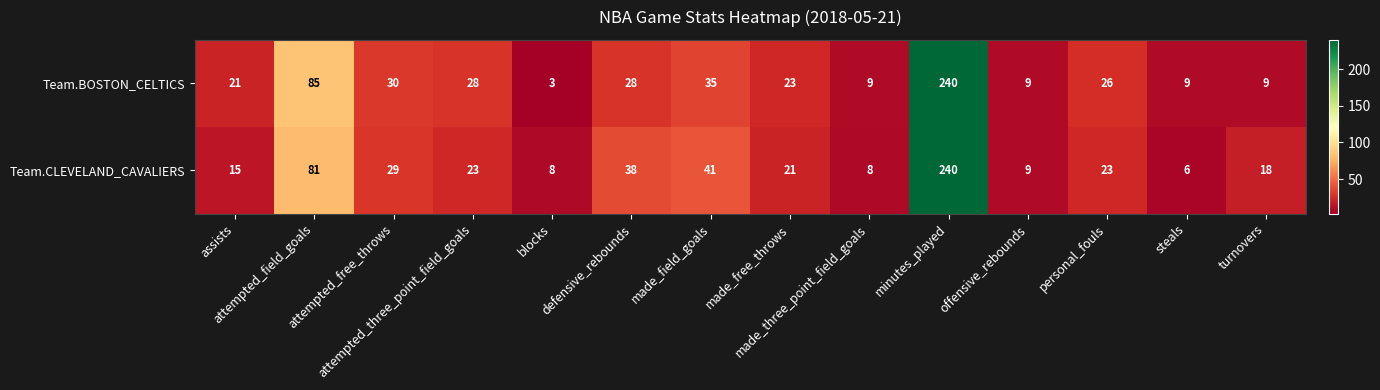

What is the minimum value shown in the chart?

3